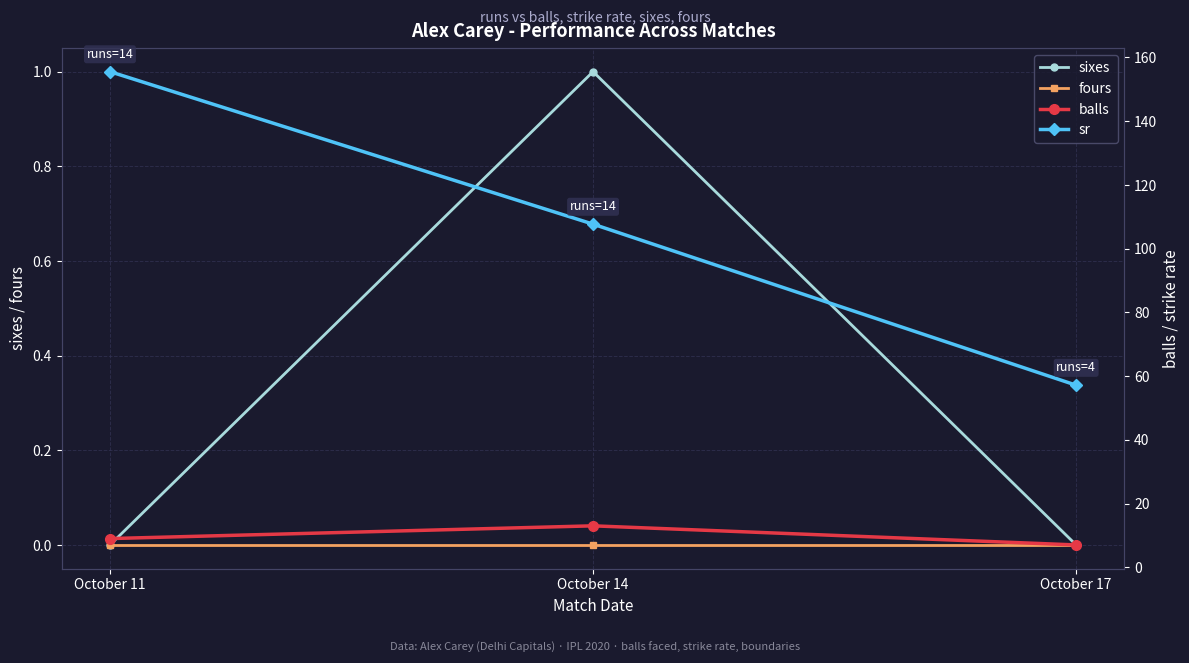

Which series has the largest range (max minus min)?

sr